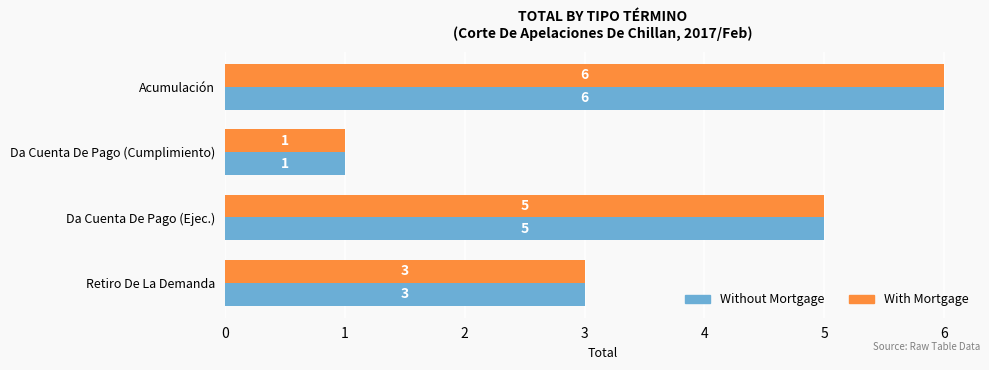

Count the With Mortgage values in the range 3 to 6.

3